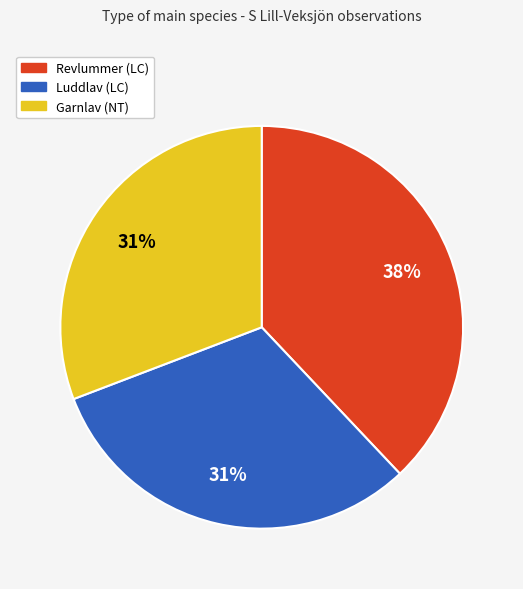

True or false: Revlummer (LC) accounts for 48% of the total.

False